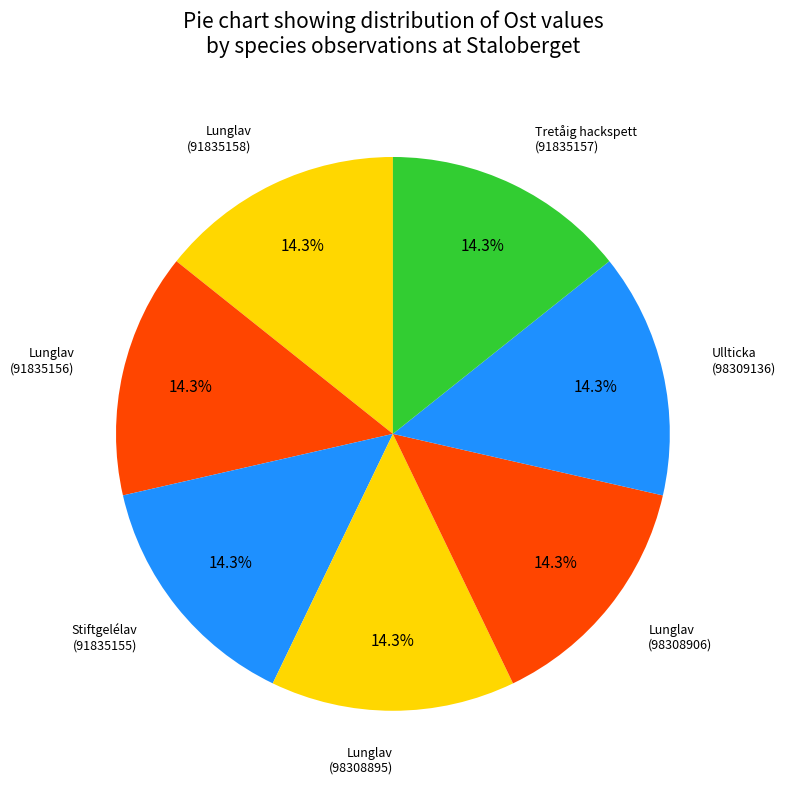

Approximately how many times larger is the value at Lunglav (91835158) compared to Stiftgelélav (91835155)?

1.0